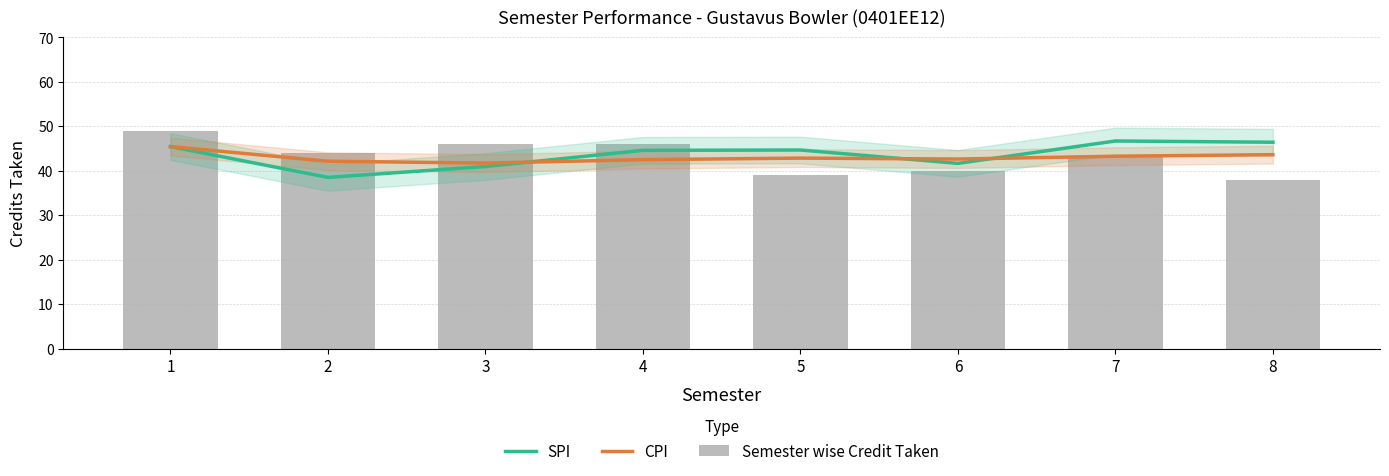

Read the Semester wise Credit Taken value at 6.

40.0